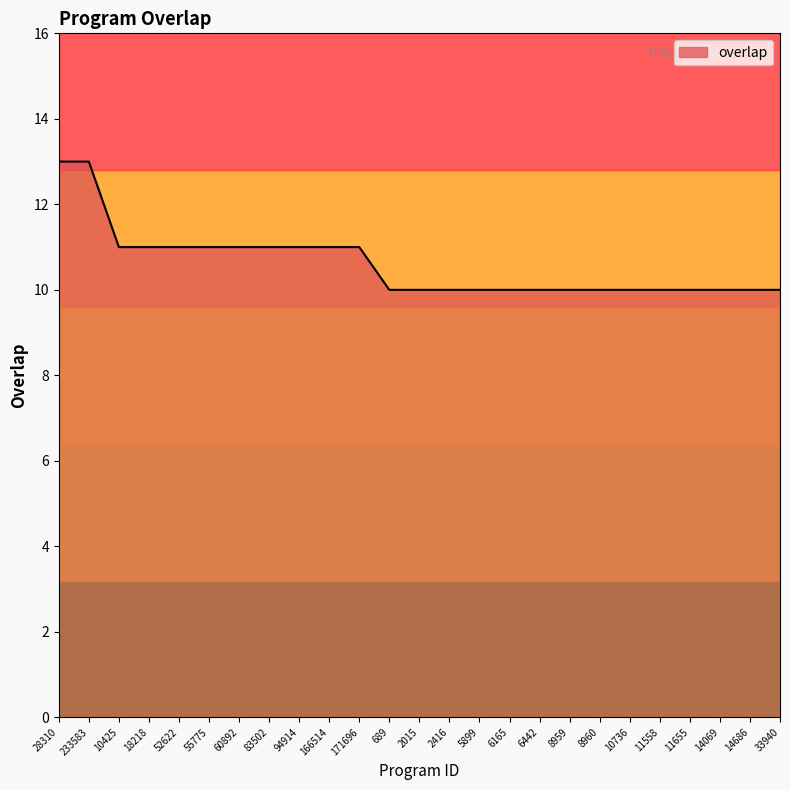

What is the sum of the values at 689 and 14069?

20